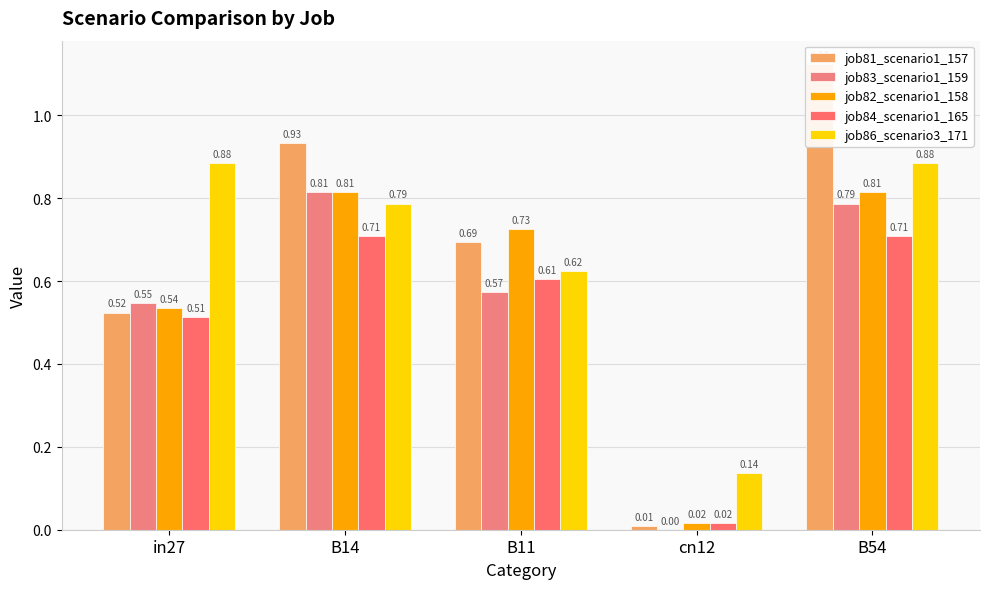

What is the spread (max minus min) of values at B11?

0.2